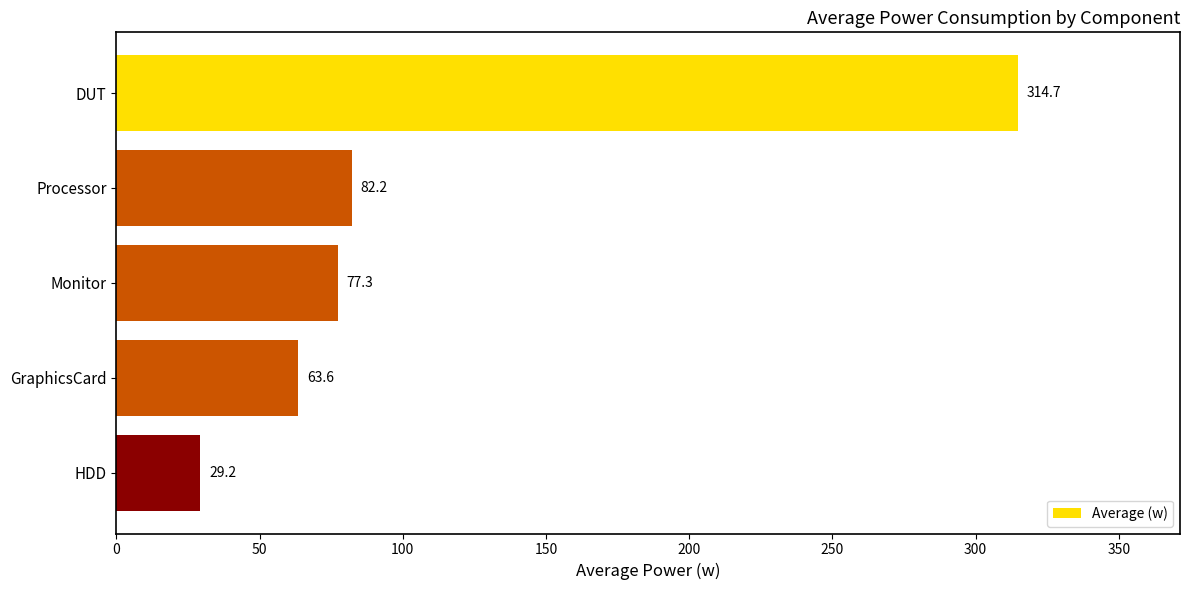

What value does the data have at GraphicsCard?

63.6